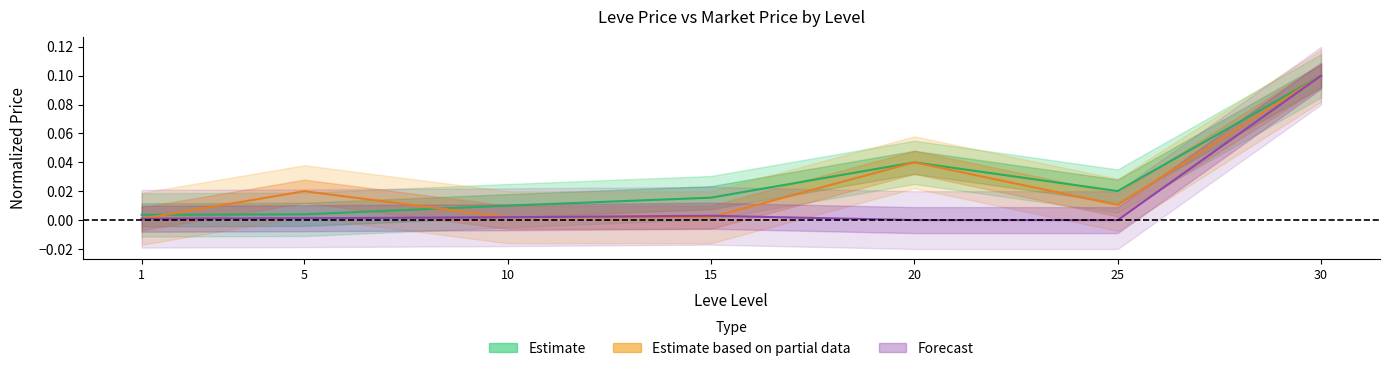

In currentAveragePriceHQ, how many points are higher than both neighbors (excluding endpoints)?

1